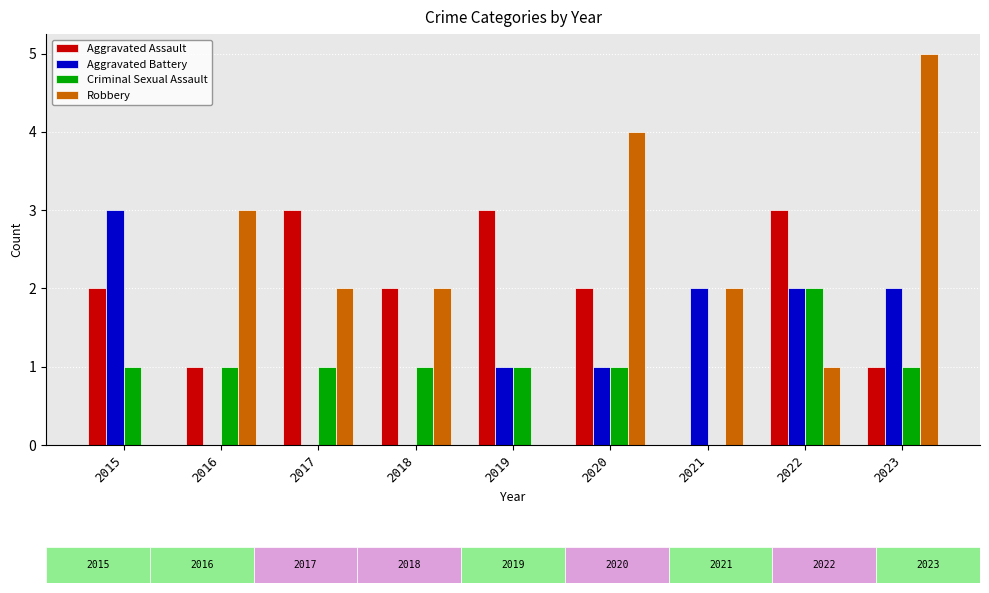

At which label does Criminal Sexual Assault reach its peak?

2022